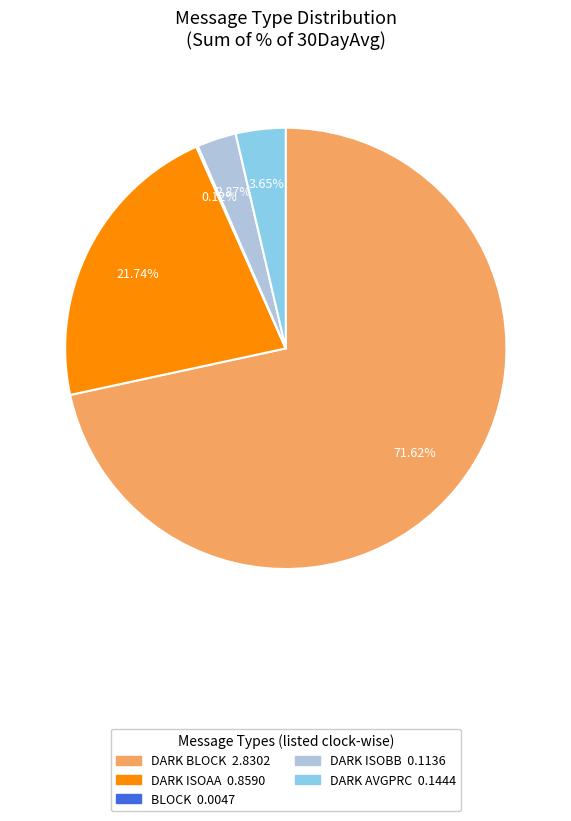

What is the ratio of the value at DARK ISOBB to the value at DARK AVGPRC?

0.8